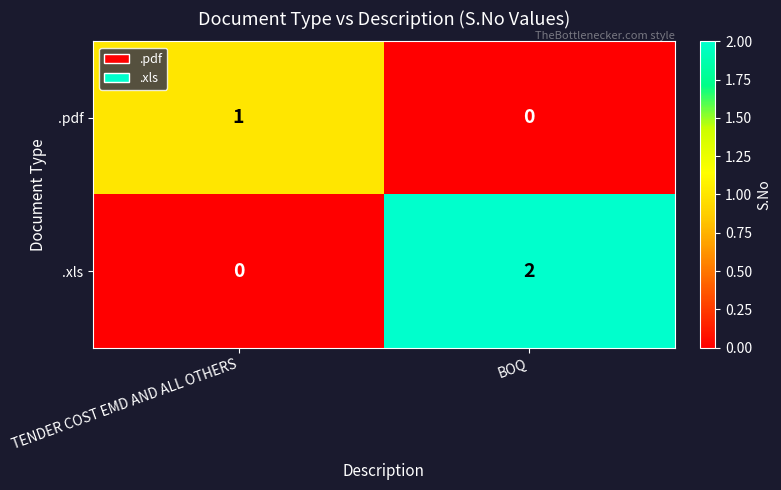

At TENDER COST EMD AND ALL OTHERS, list the series in order from largest to smallest.

.pdf, .xls